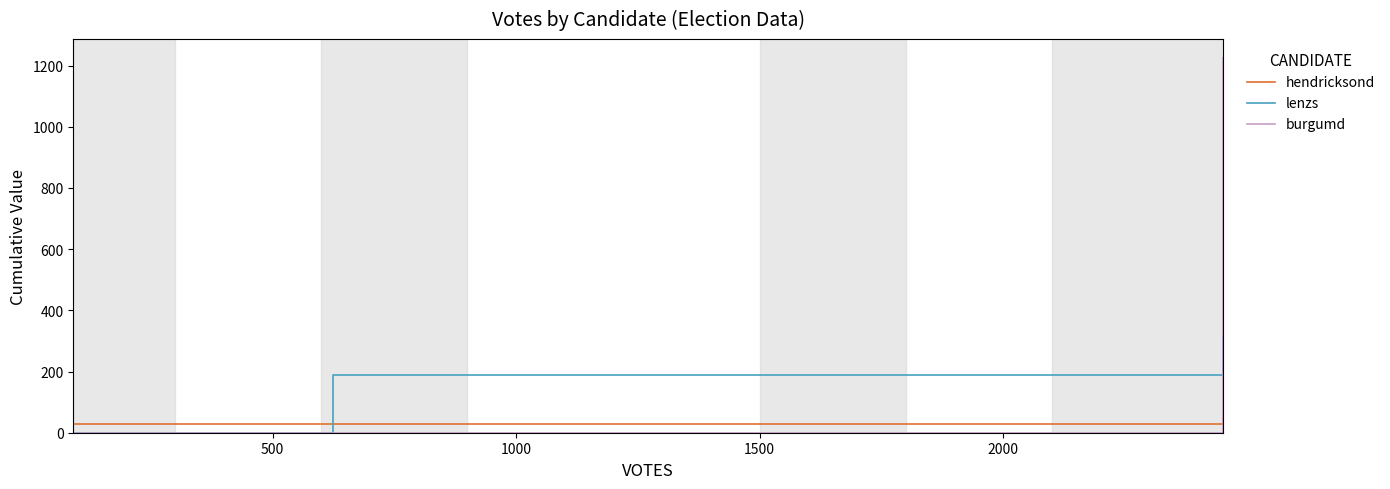

What is the highest value of the lenzs series?

312.5